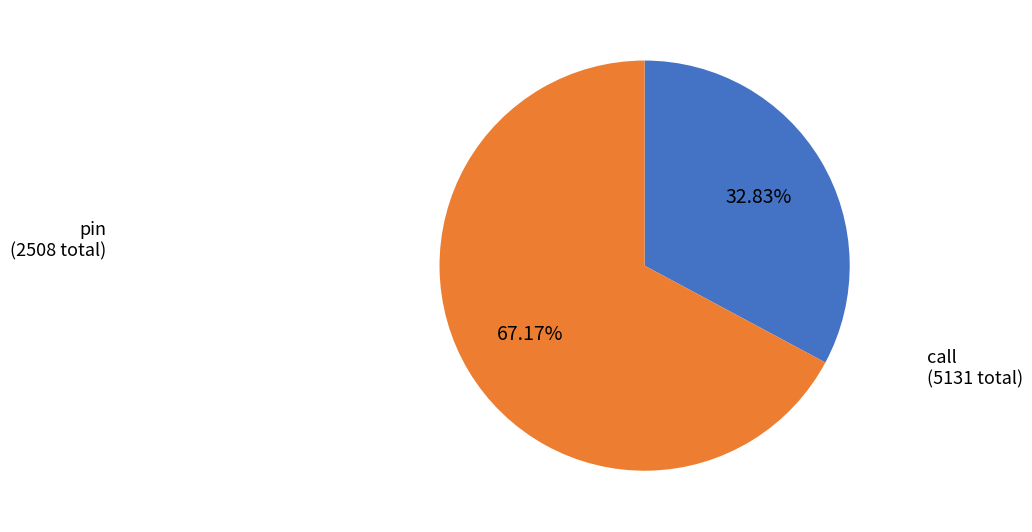

Is call the majority of the pie?

Yes